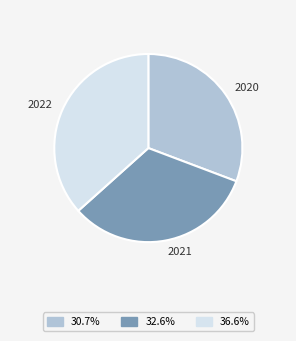

Rank the categories by value from highest to lowest.

2022, 2021, 2020